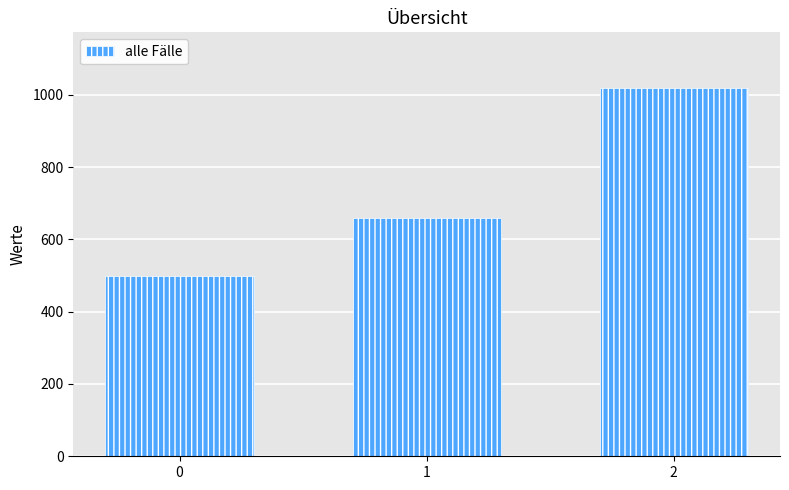

Are the bars grouped side by side (vs. stacked)?

No